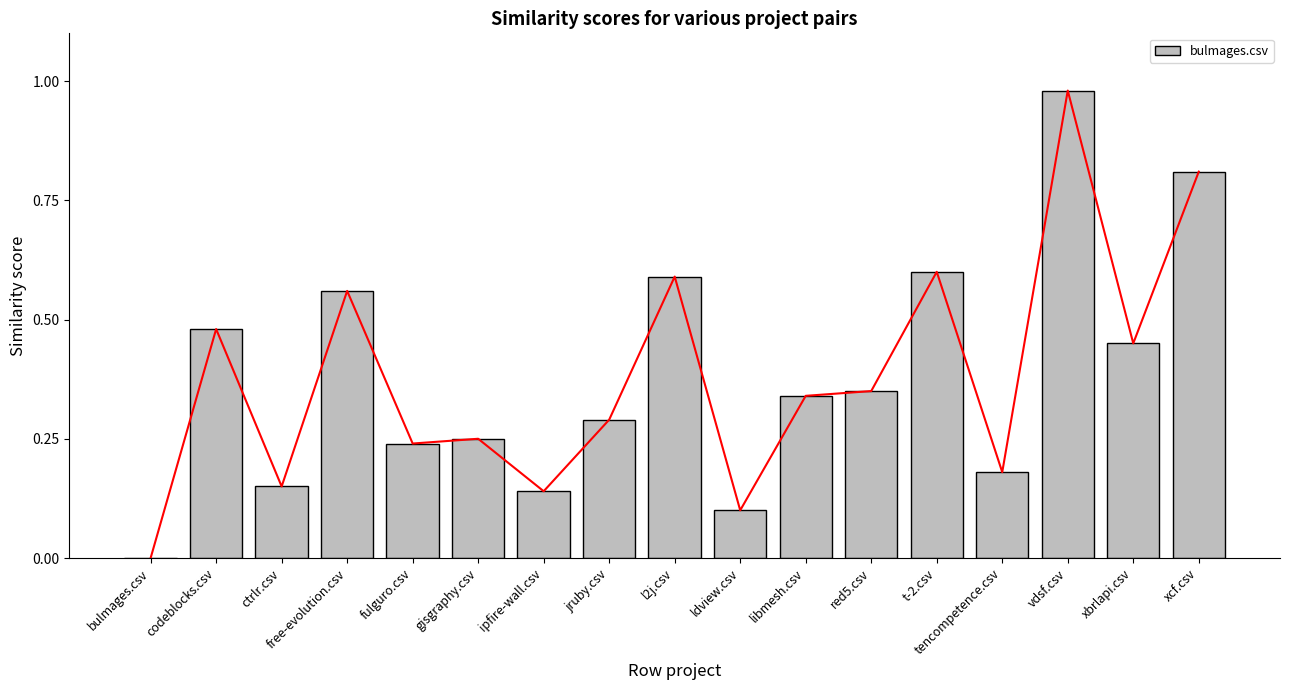

At which category does the chart reach its peak across all series?

vdsf.csv